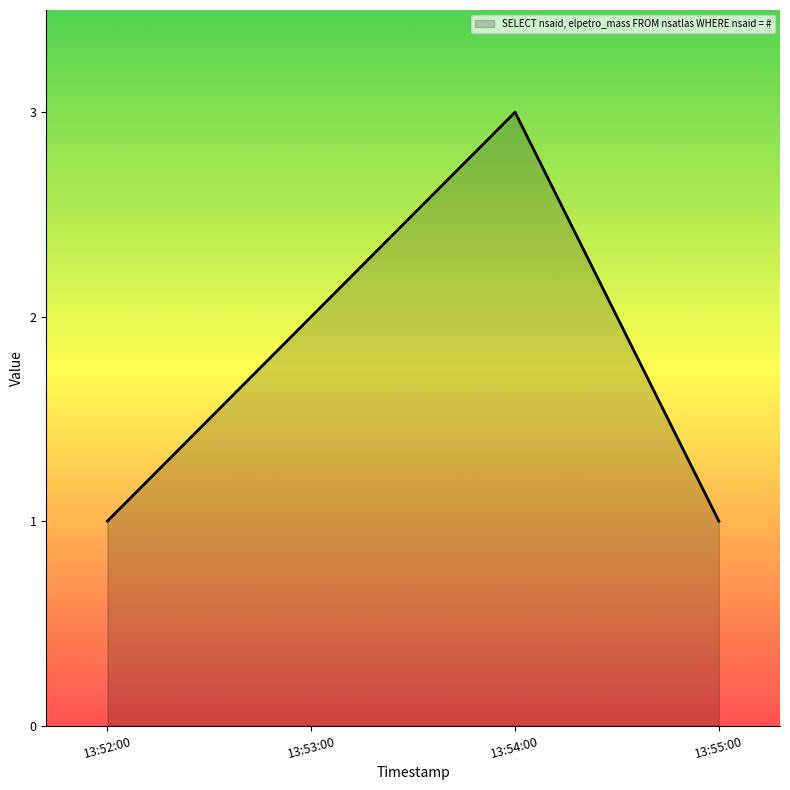

Which category has the highest value across all series?

13:54:00